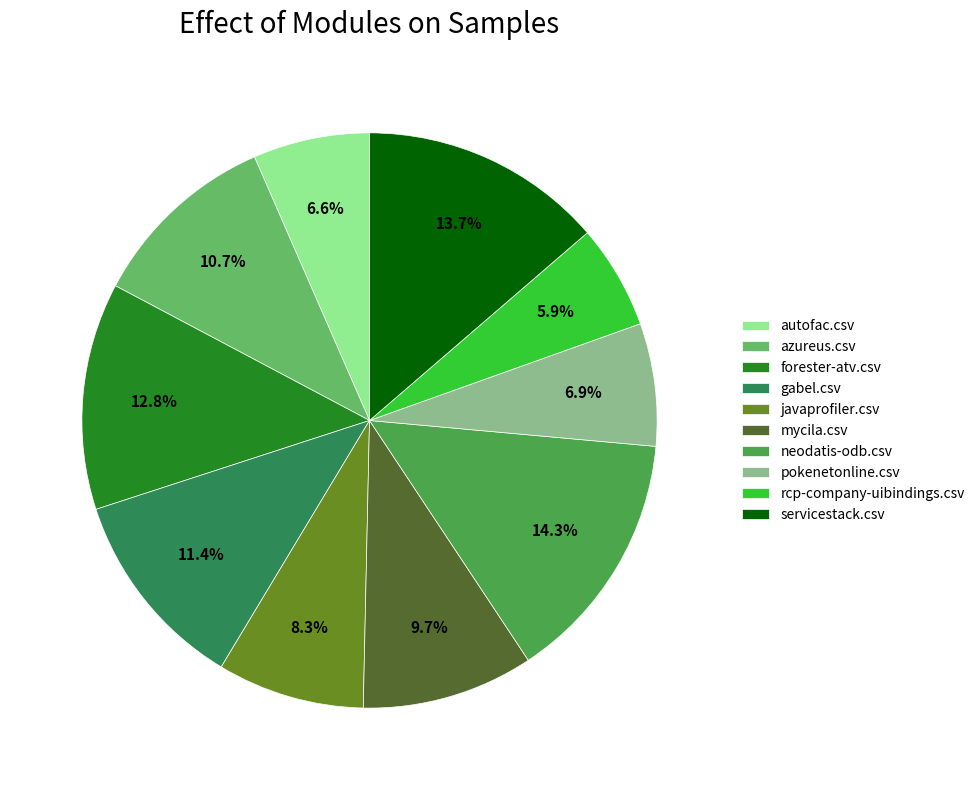

Does autofac.csv represent more than half of the total?

No